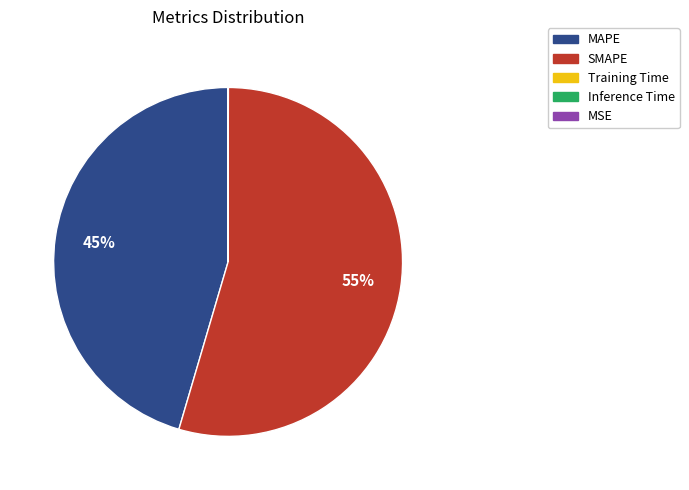

To the nearest percent, what is the difference between the largest and smallest slice percentages?

55%